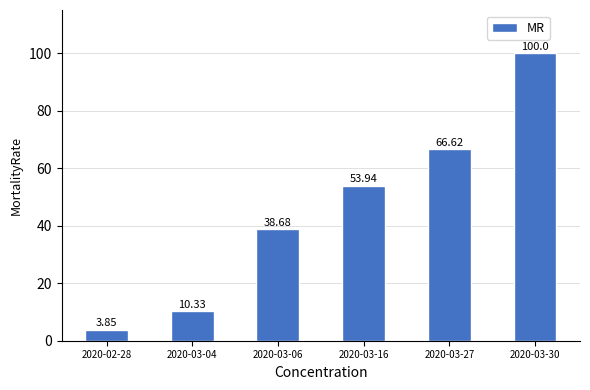

Count the number of values greater than 53.

3